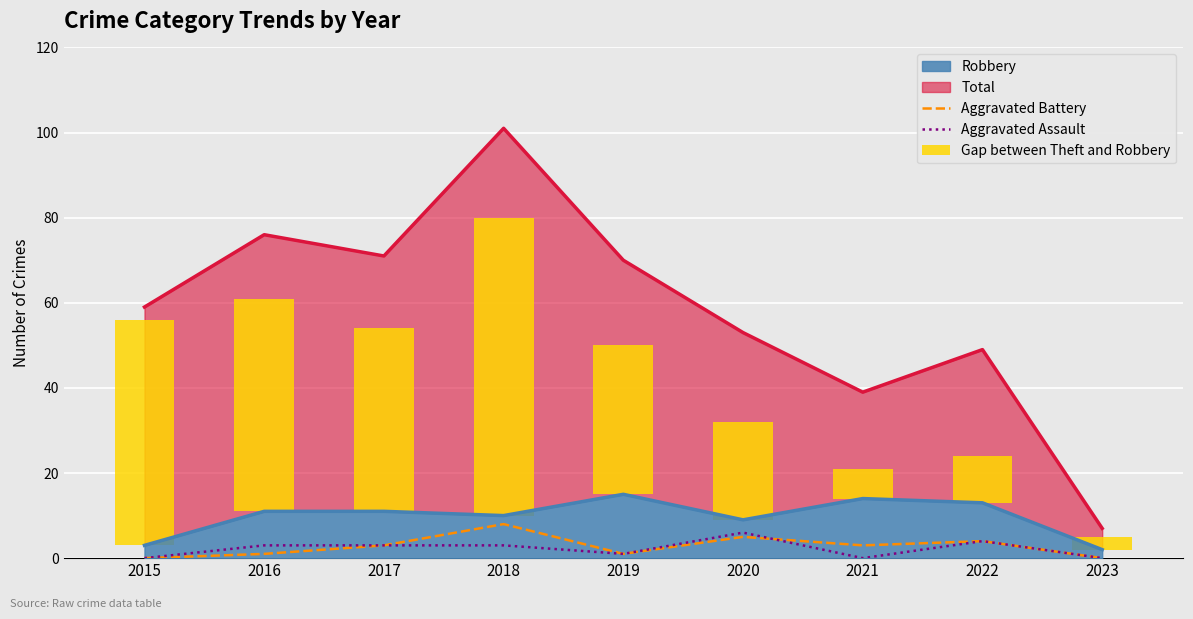

What is the difference between the maximum and minimum values in the Gap between Theft and Robbery series?

67